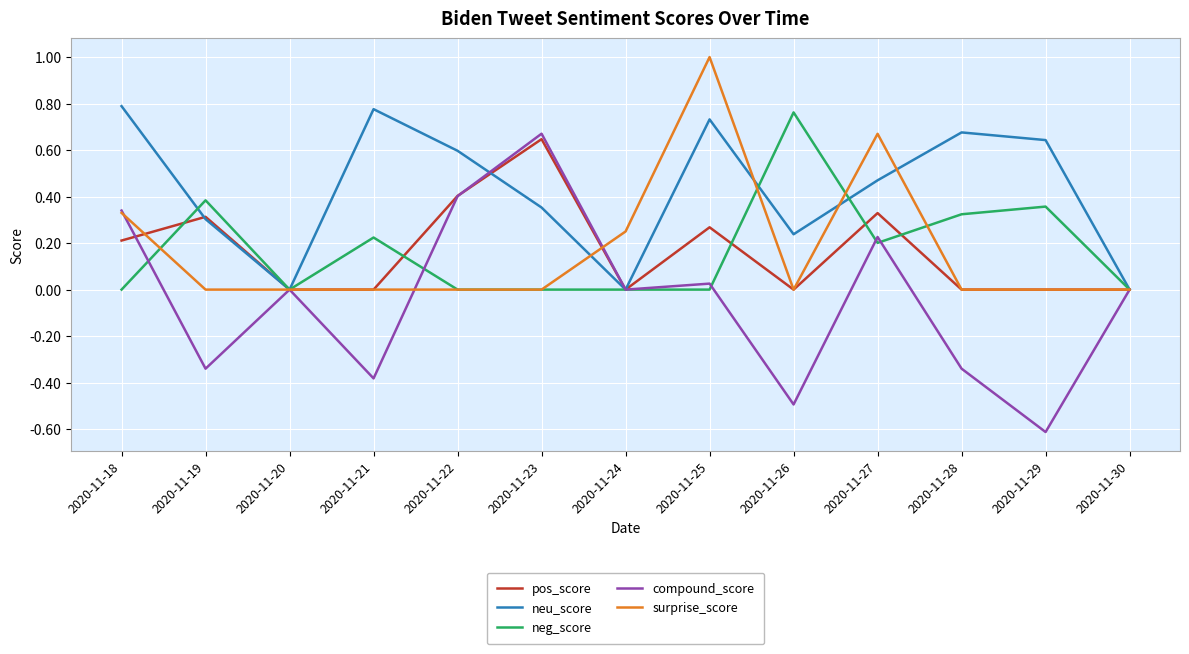

Is the value of compound_score at 2020-11-19 greater than the value of pos_score at 2020-11-18?

No